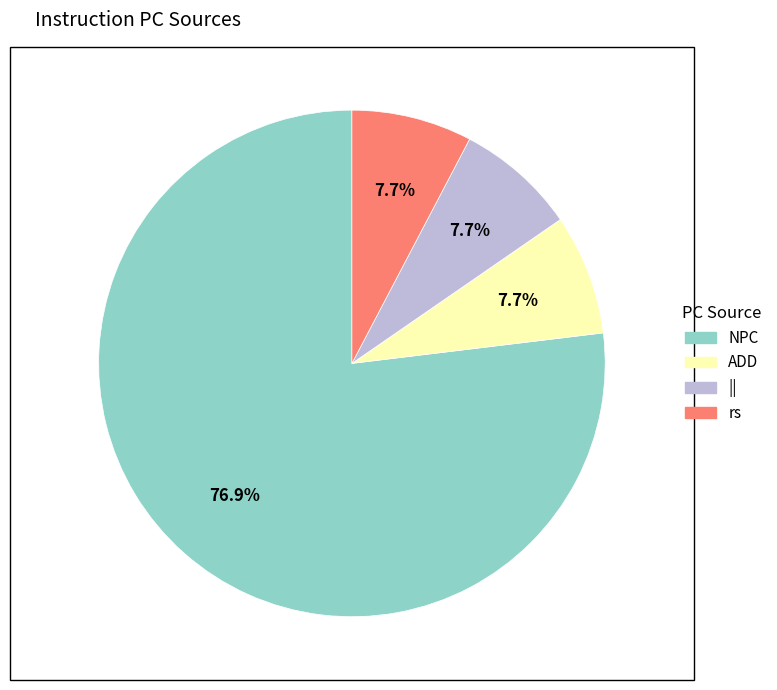

Does NPC account for over 50% of the chart?

Yes